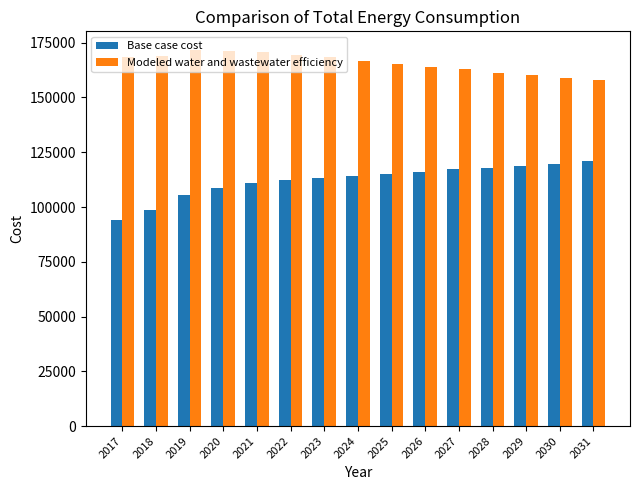

What is the difference between the second highest and second lowest values in the Base case cost series?

20982.1